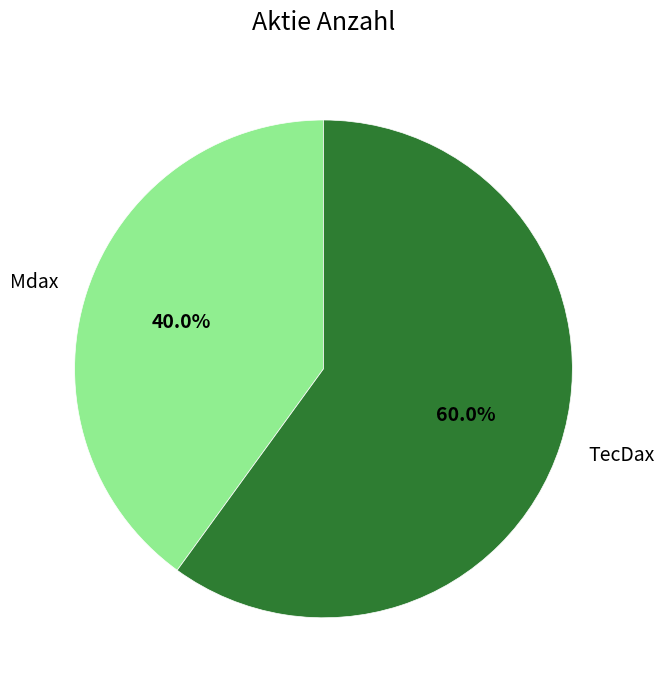

Is it true that Mdax is 40% of the pie?

True